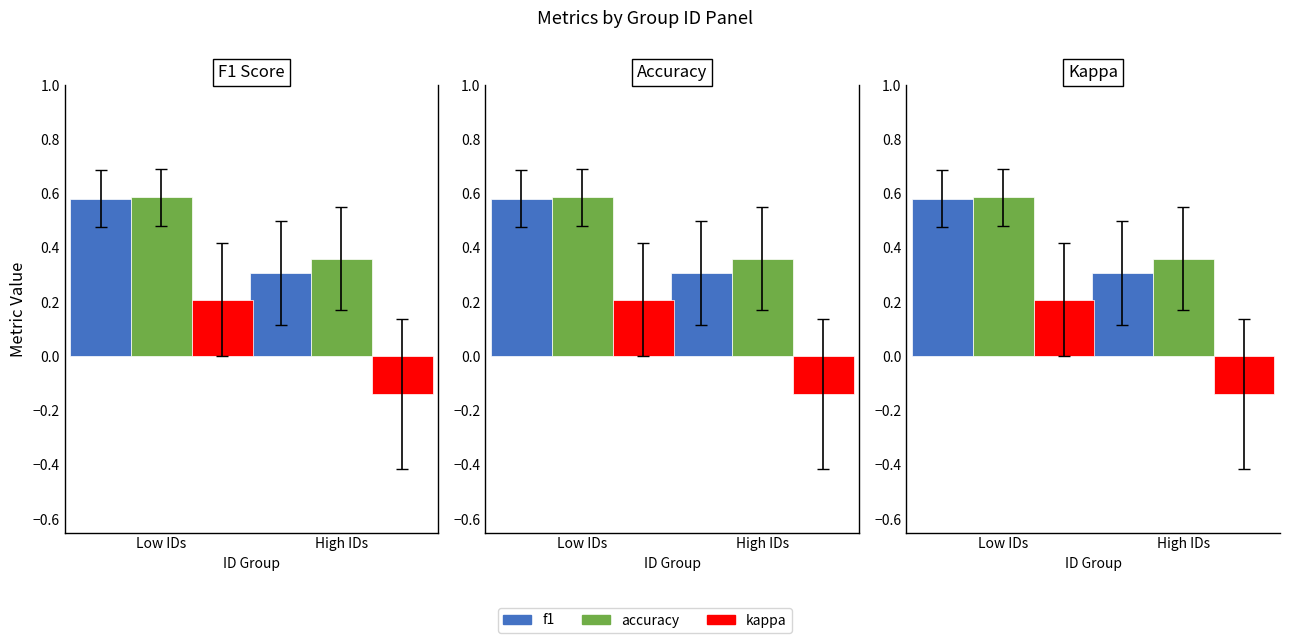

The value of accuracy at Low IDs is 0.6. True or false?

True